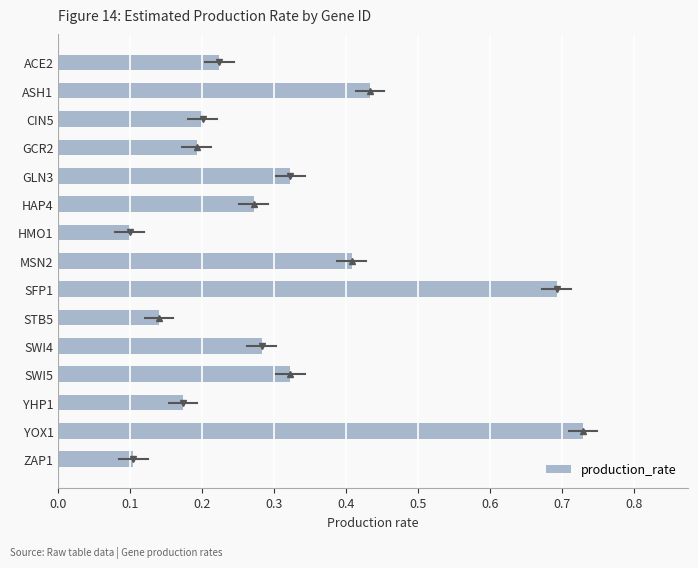

True or false: the data shows 0.2 at ACE2.

True